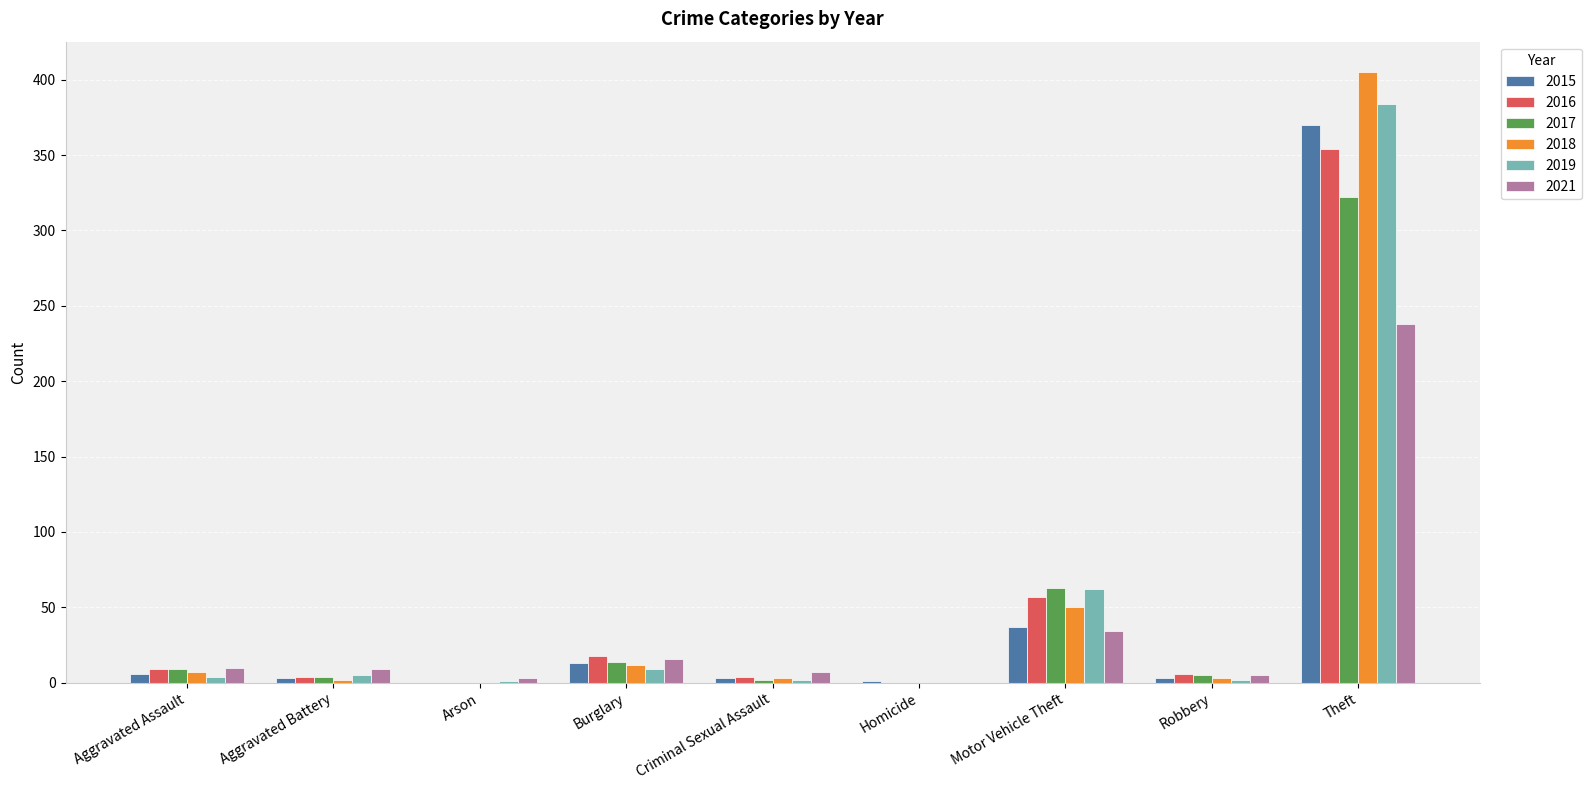

At which category is the sum across all series the highest?

Theft